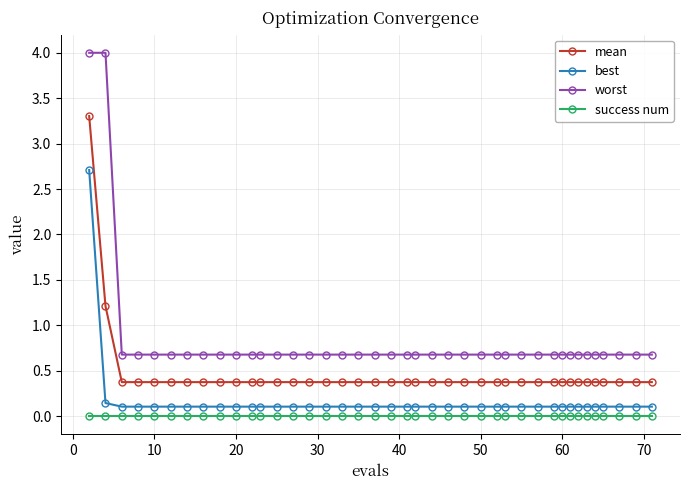

What is the highest value of the mean series?

3.3